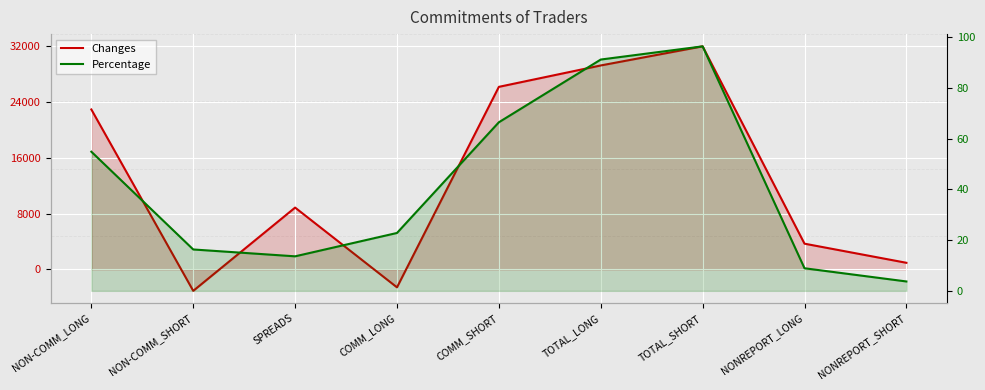

Which series changed the most between NON-COMM_LONG and TOTAL_SHORT?

Changes